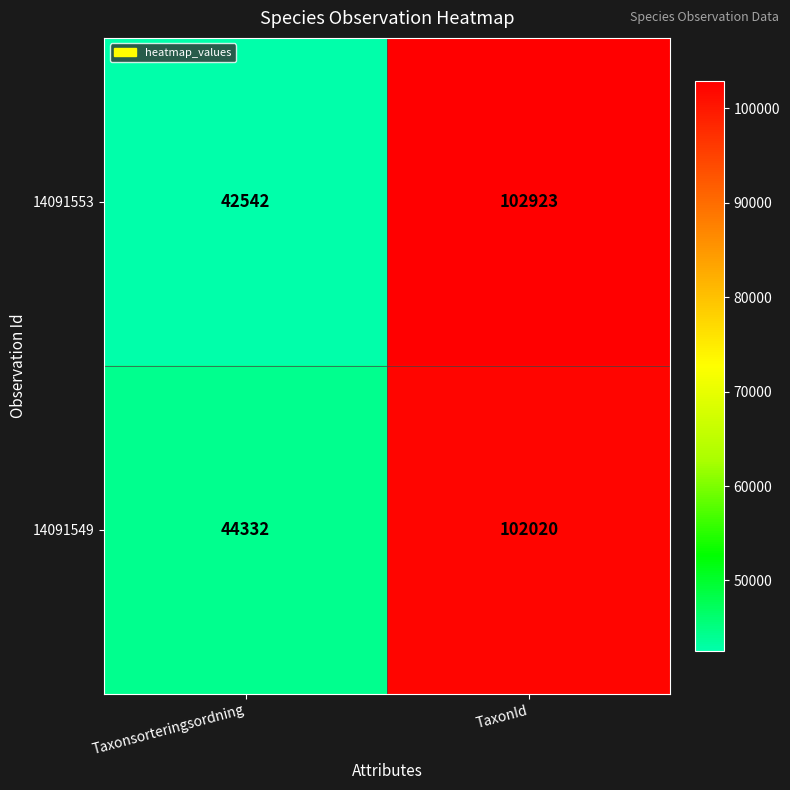

Count the number of categories in the chart.

2